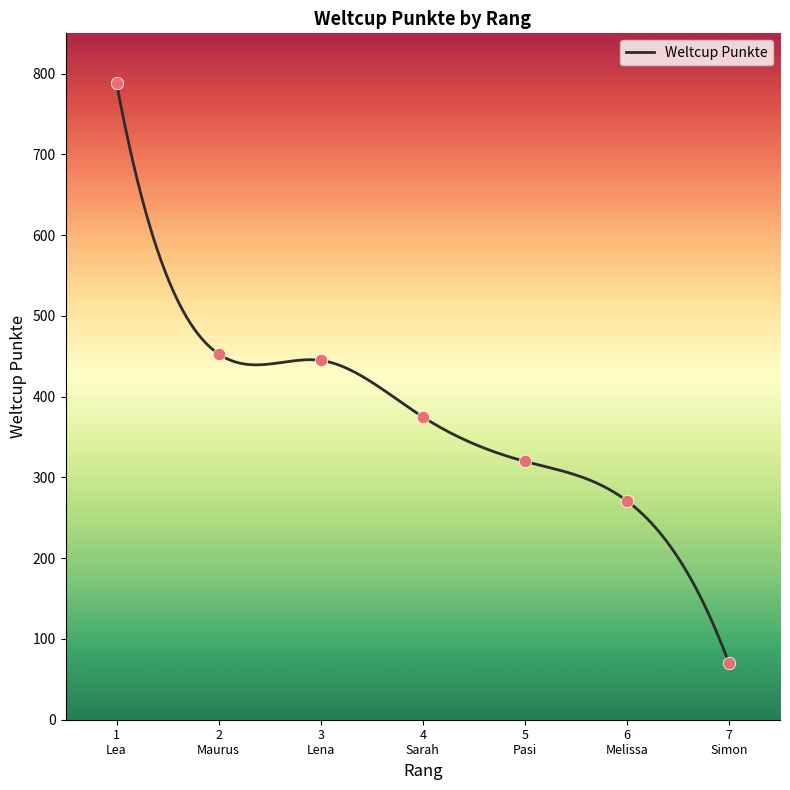

Which has a higher value, 5
Pasi or 6
Melissa?

5
Pasi